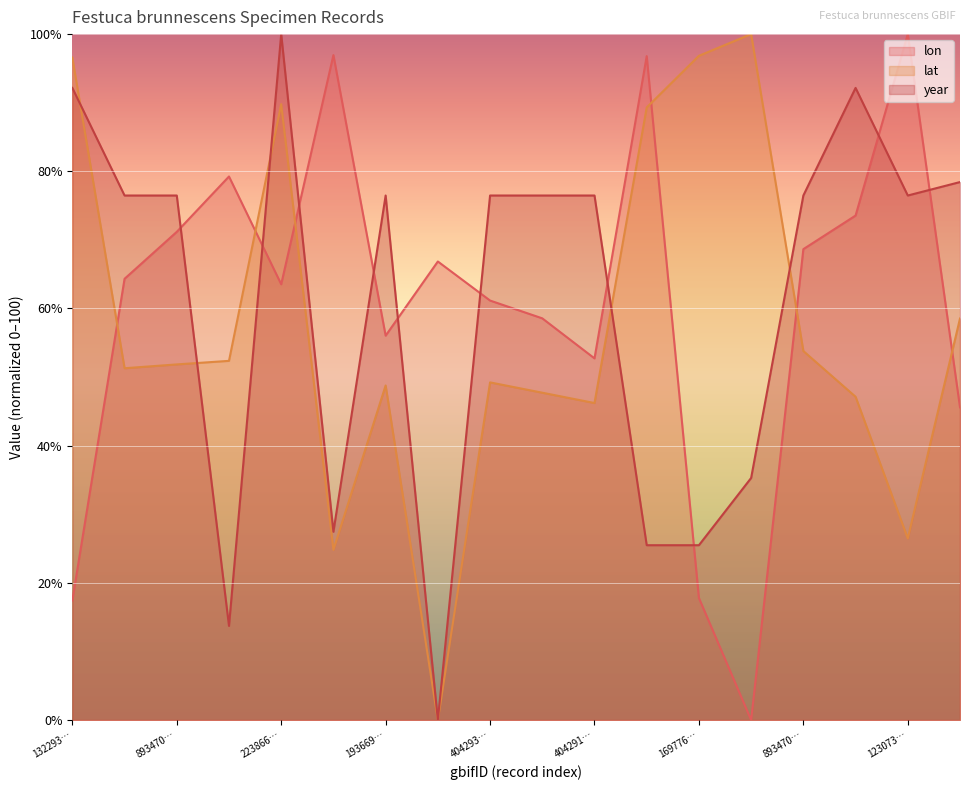

Which series has the largest total across all categories?

year